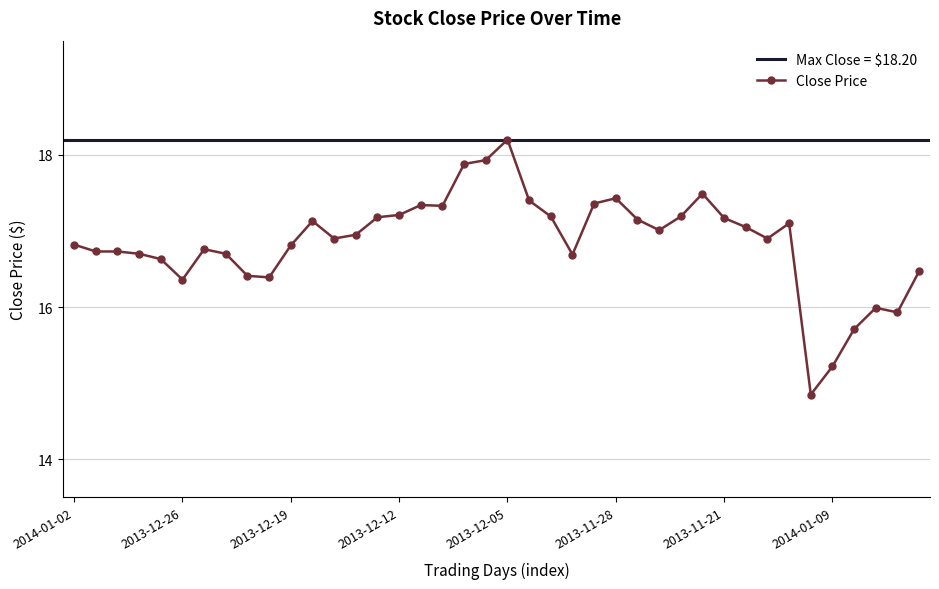

What is the maximum value shown in the chart?

18.2